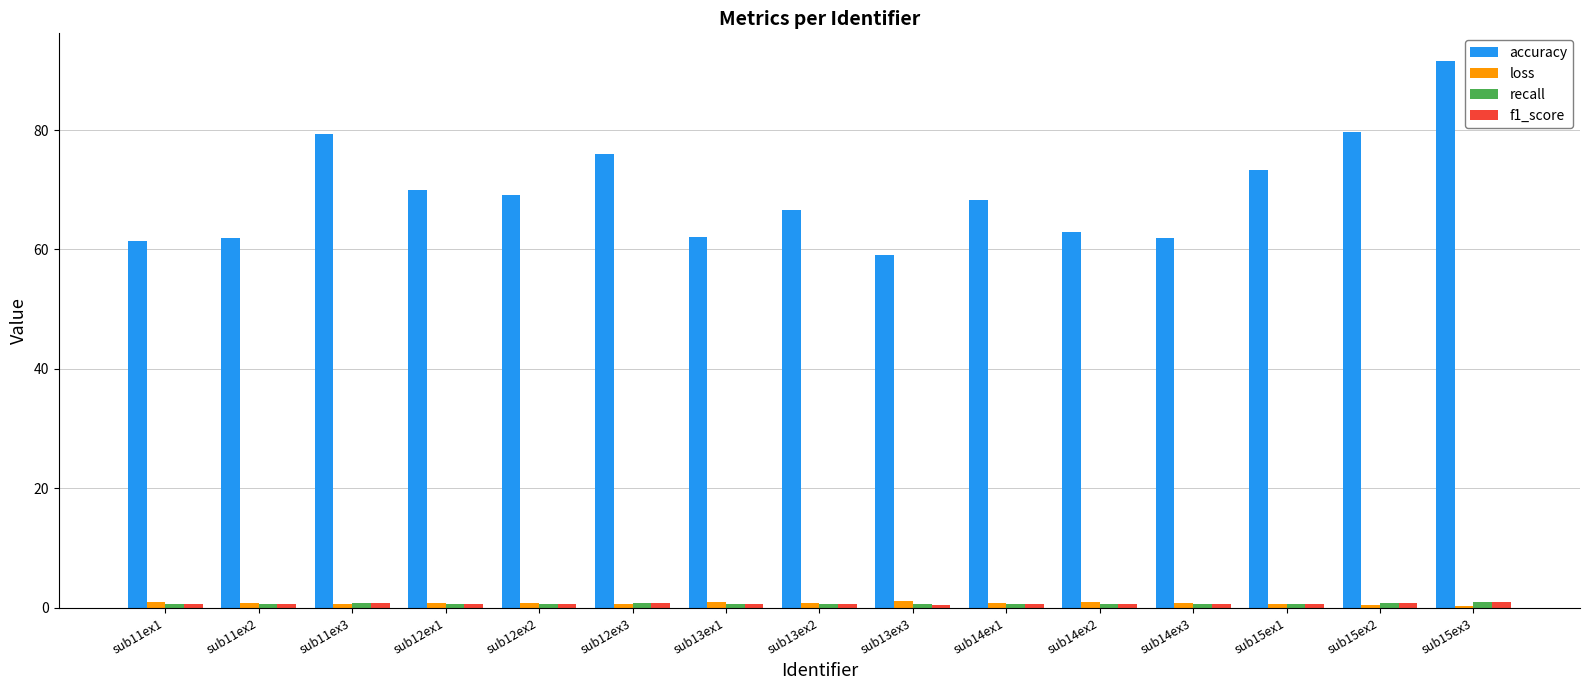

True or false: loss has a value of 0.8 at sub12ex2.

True